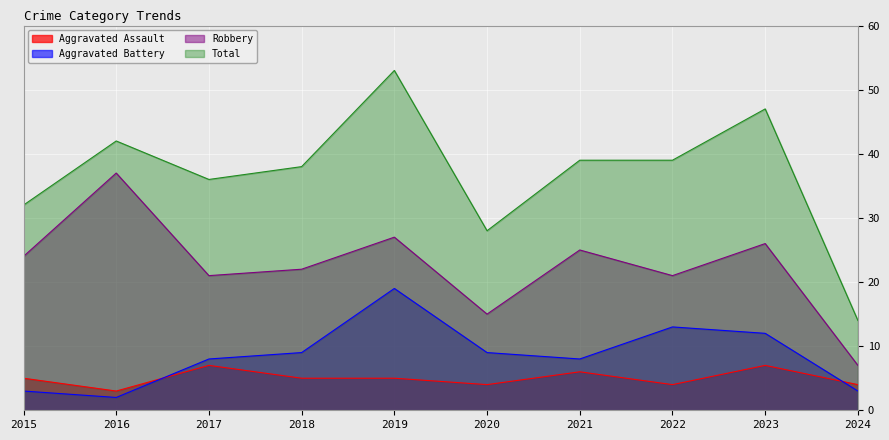

How many times do Aggravated Battery and Aggravated Assault cross each other?

2